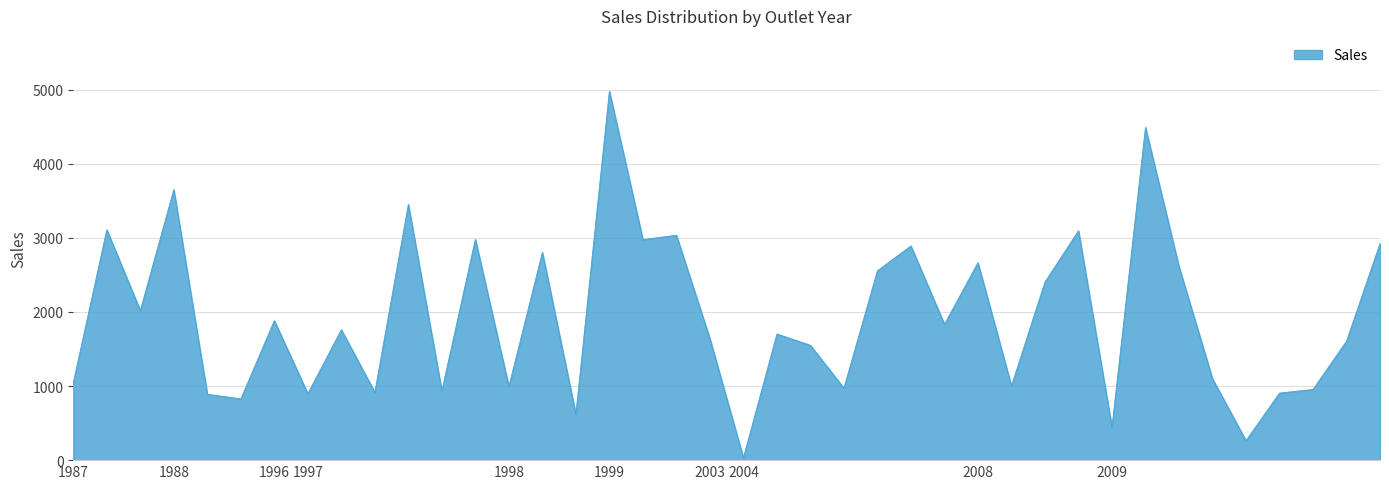

What is the sum of all values?

77393.2